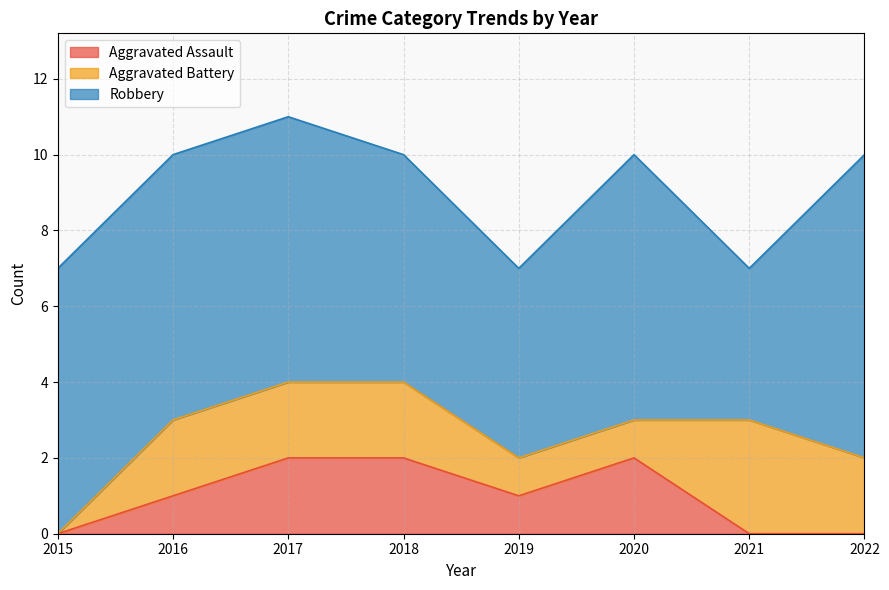

Does the chart have visible grid lines?

Yes